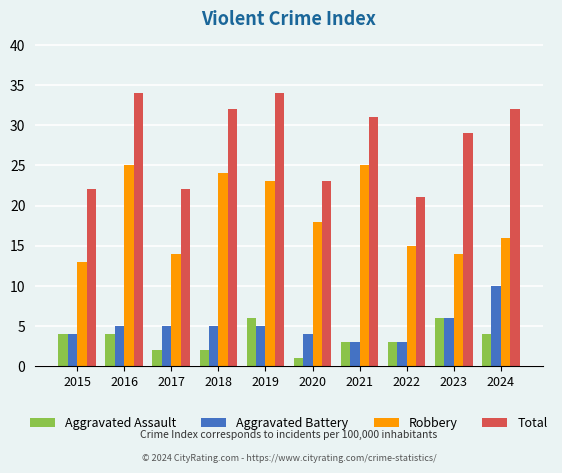

What is the difference between the highest and lowest values at 2024?

28